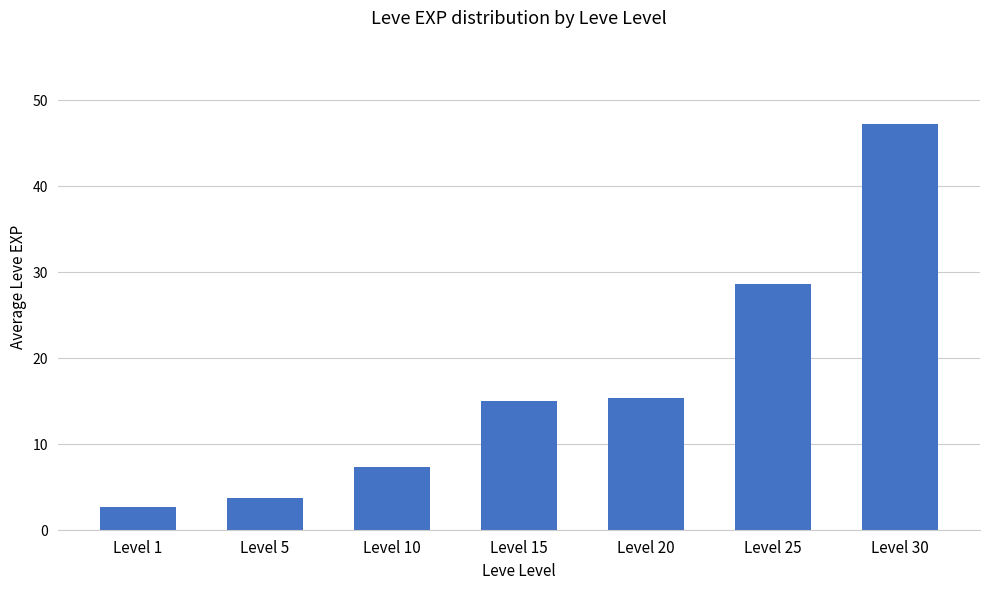

The chart shows a value of 11.8 at Level 10. True or false?

False